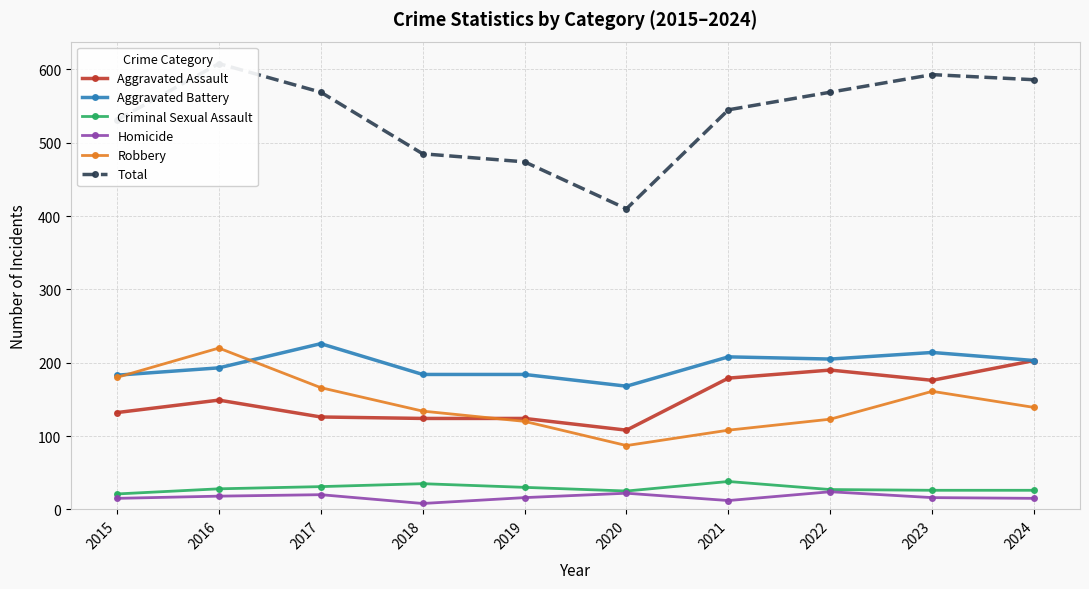

How many data points in Criminal Sexual Assault are less than 28?

5